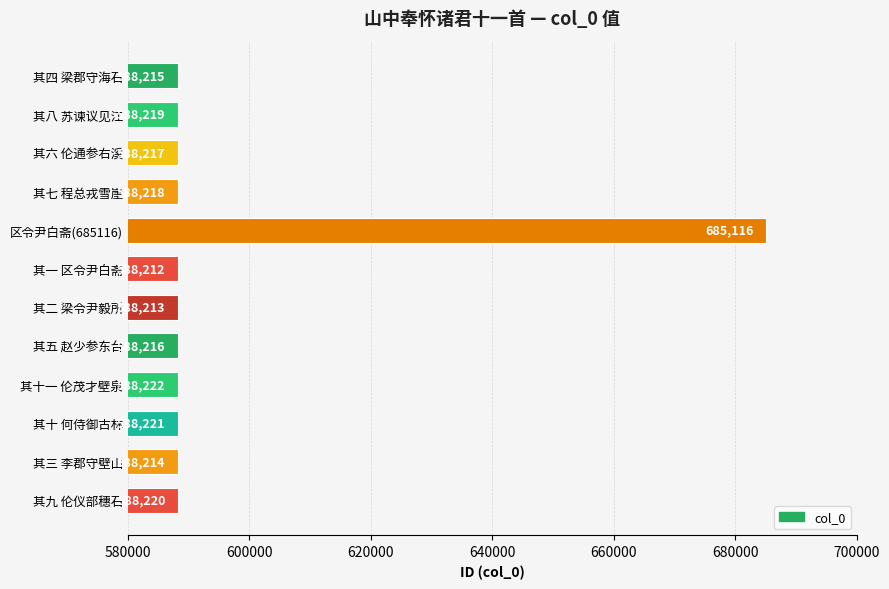

What is the minimum value shown in the chart?

588212